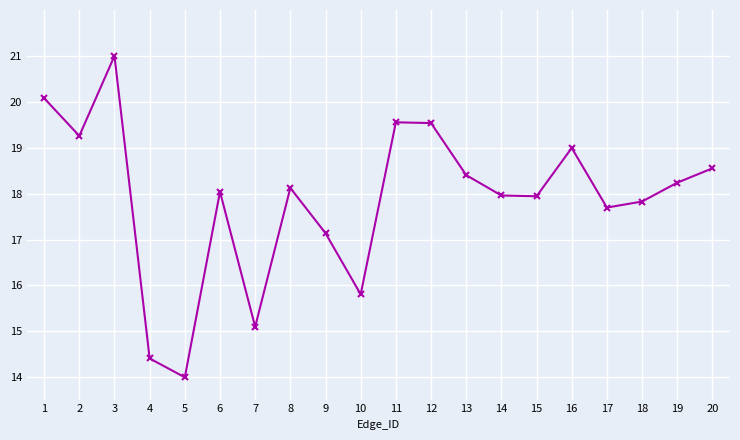

How many series are shown in this chart?

1